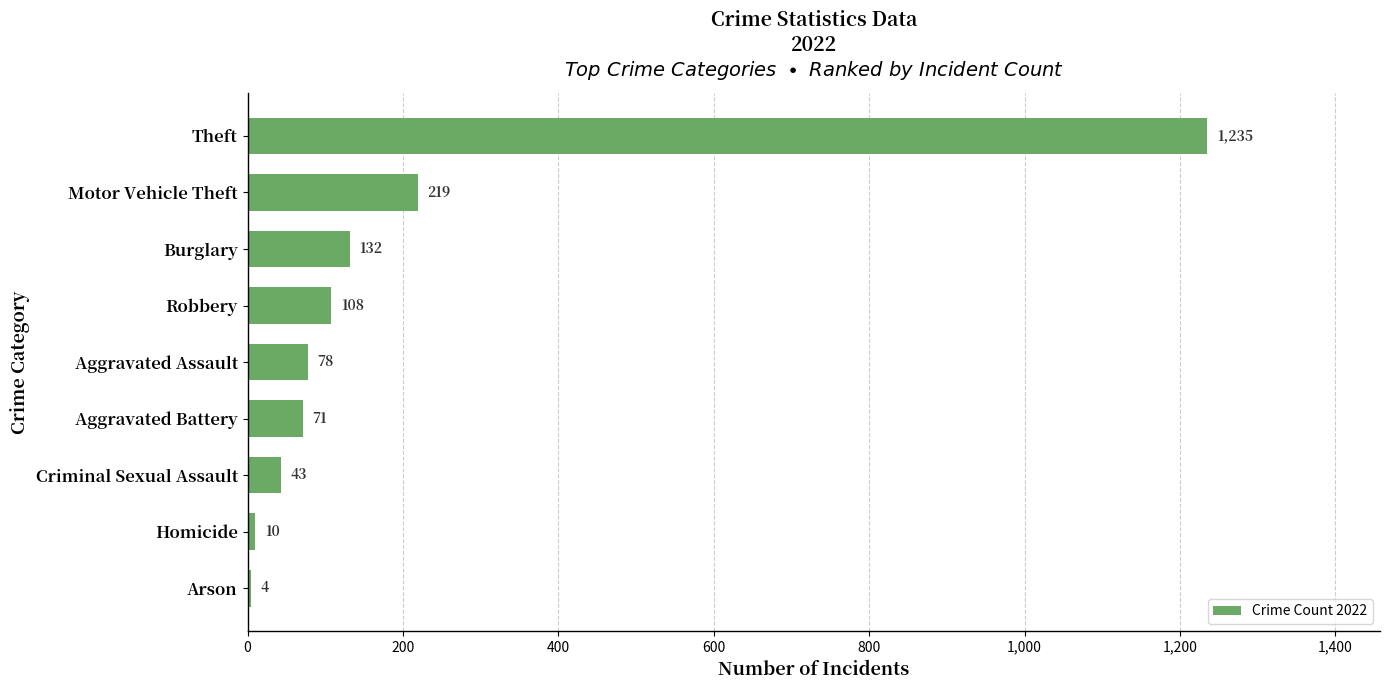

Reading bottom to top, transcribe all the data shown in this chart.

Arson=4	Homicide=10	Criminal Sexual Assault=43	Aggravated Battery=71	Aggravated Assault=78	Robbery=108	Burglary=132	Motor Vehicle Theft=219	Theft=1235